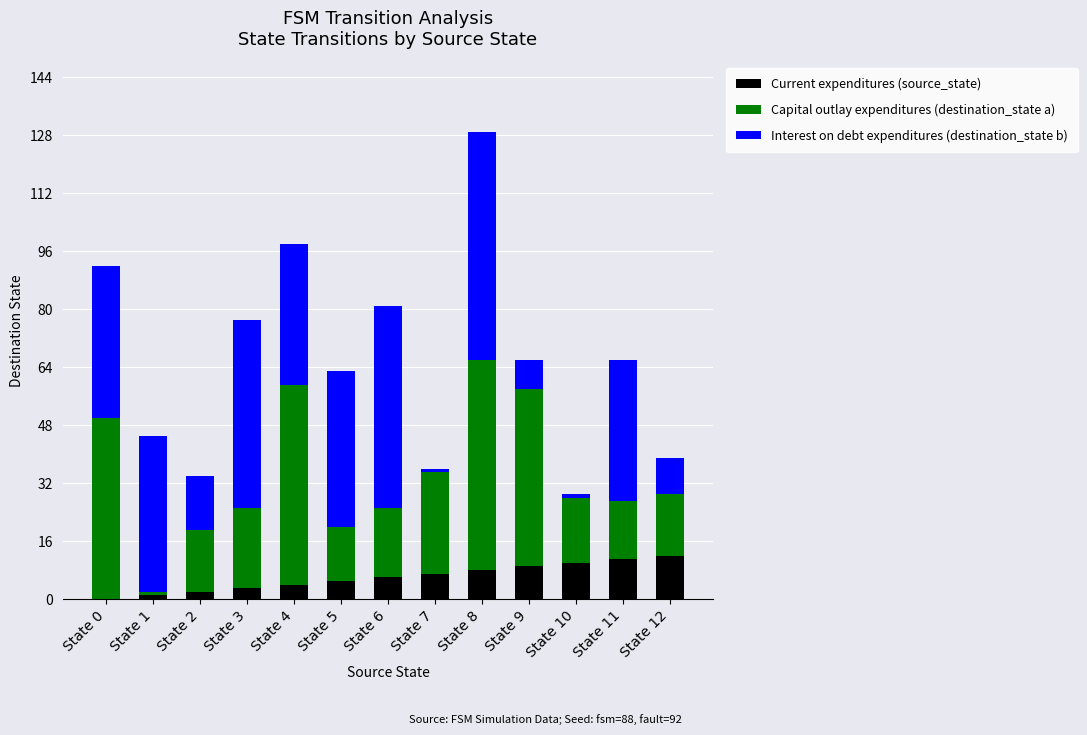

Is it true that Current expenditures (source_state) equals 4 at State 4?

True